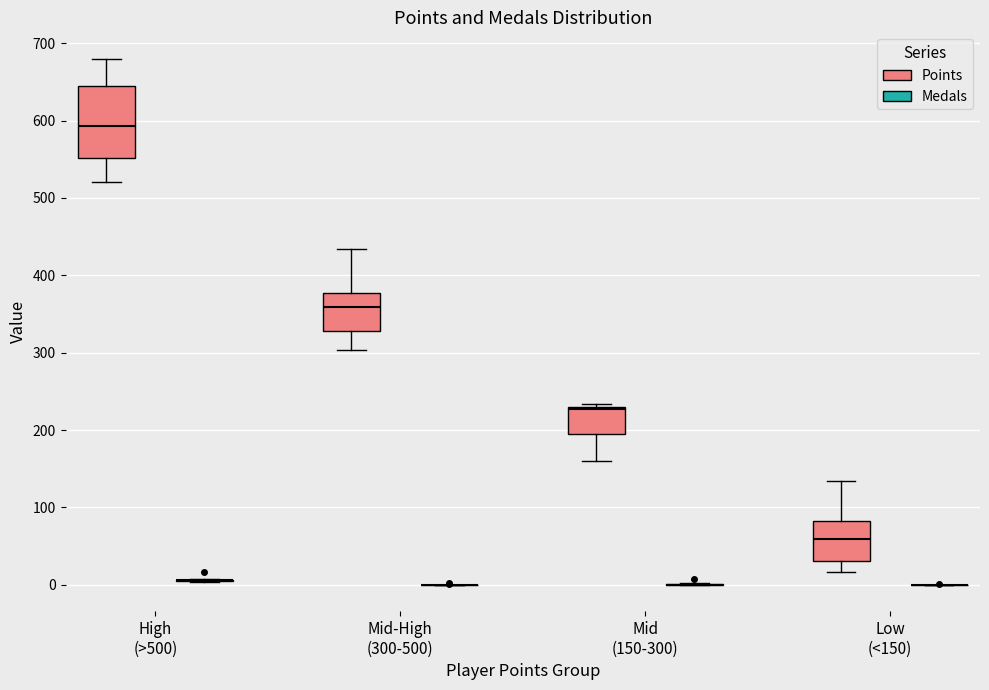

Reading left to right, read every box against the y-axis: the position of its median line, the range the box covers, and the ends of its whiskers. The values are not printed on the chart, so give them approximately, as read against the axis.

High (>500) (Points): median 590, box 550 to 650, whiskers 520 to 680
High (>500) (Medals): box collapsed to a line at 10, whiskers 0 to 10
Mid-High (300-500) (Points): median 360, box 330 to 380, whiskers 300 to 430
Mid-High (300-500) (Medals): box collapsed to a line at 0, whiskers 0 to 0
Mid (150-300) (Points): median 230, box 200 to 230, whiskers 160 to 230 (just above the box's upper edge)
Mid (150-300) (Medals): box collapsed to a line at 0, whiskers 0 to 0
Low (<150) (Points): median 60, box 30 to 80, whiskers 20 to 130
Low (<150) (Medals): box collapsed to a line at 0, whiskers 0 to 0